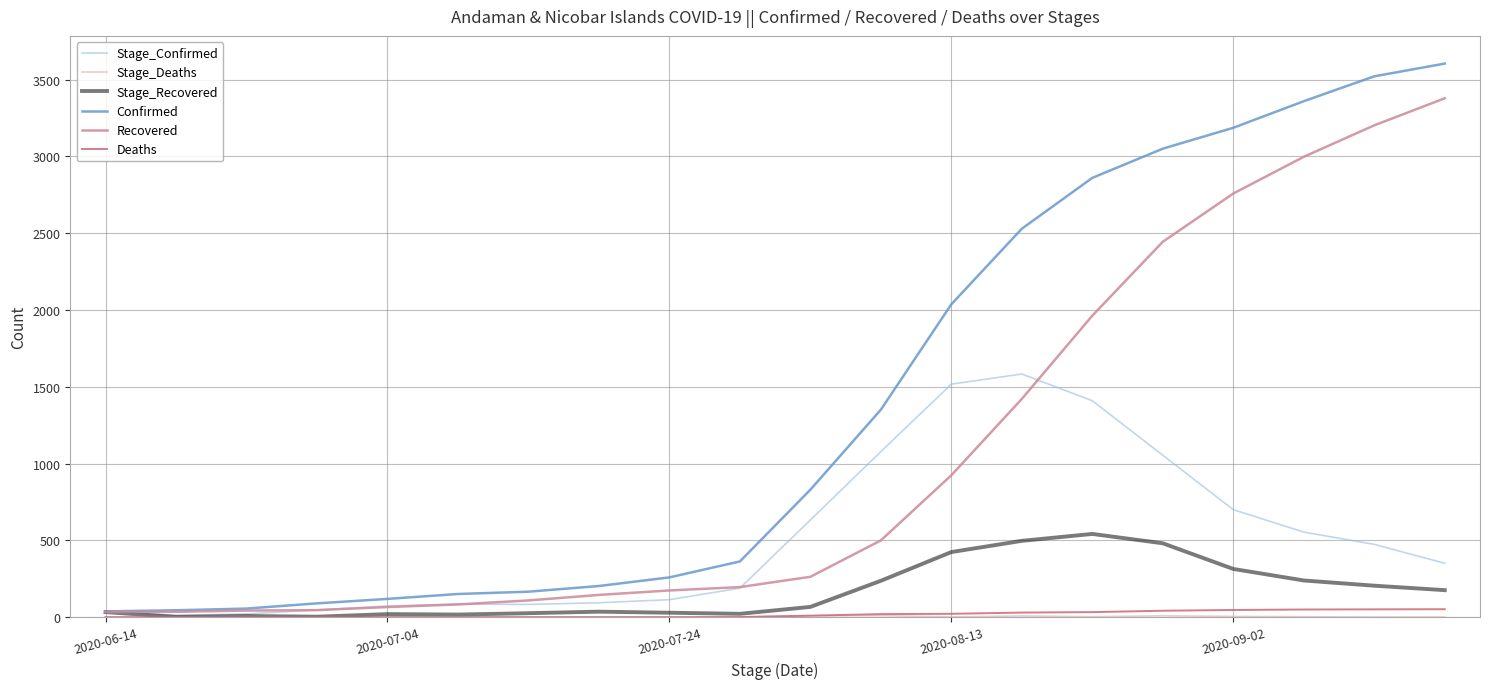

How many lines are shown in the chart?

6